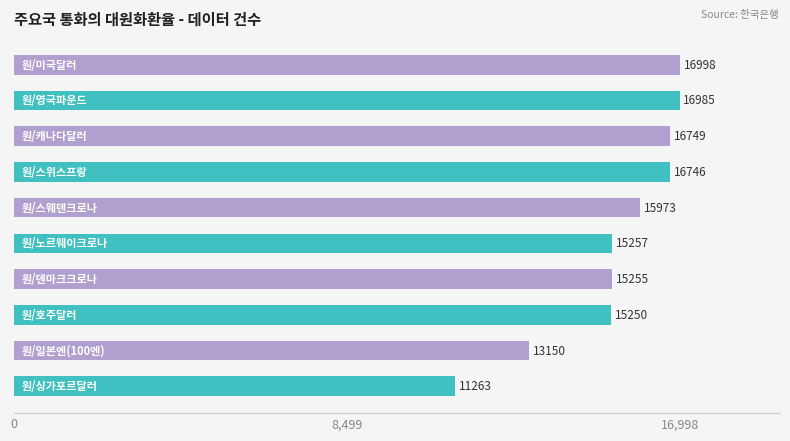

What is the difference between the maximum and minimum values?

5735